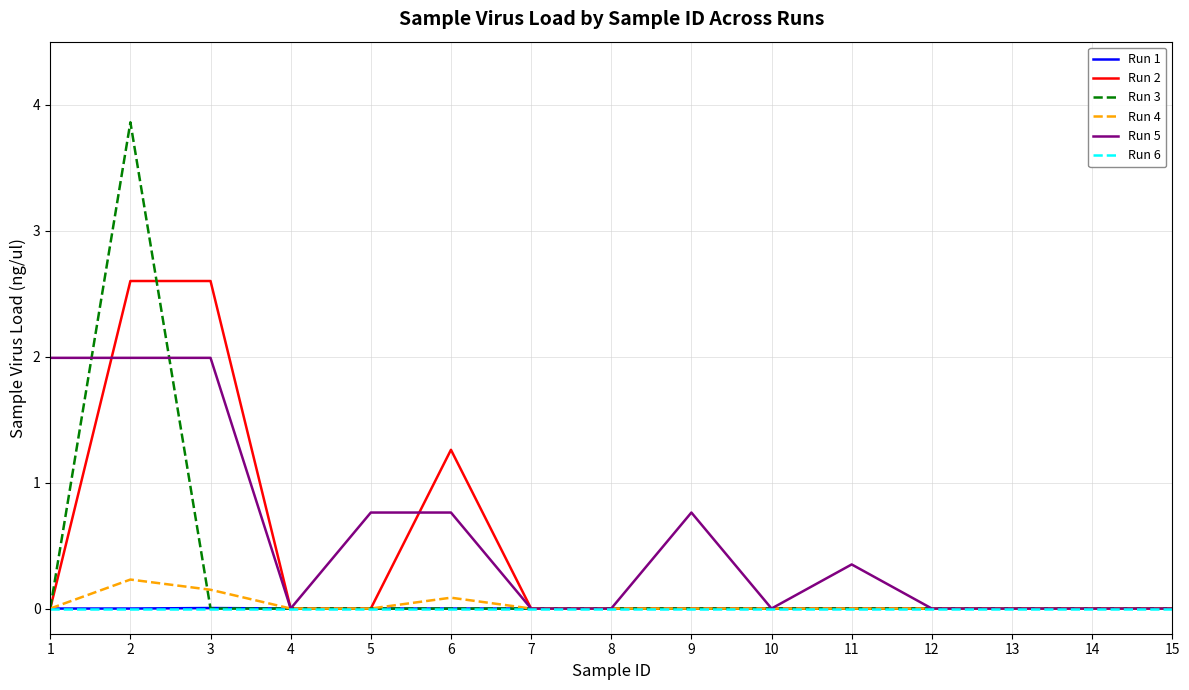

True or false: Run 2 has a value of 0.0 at 9.

True